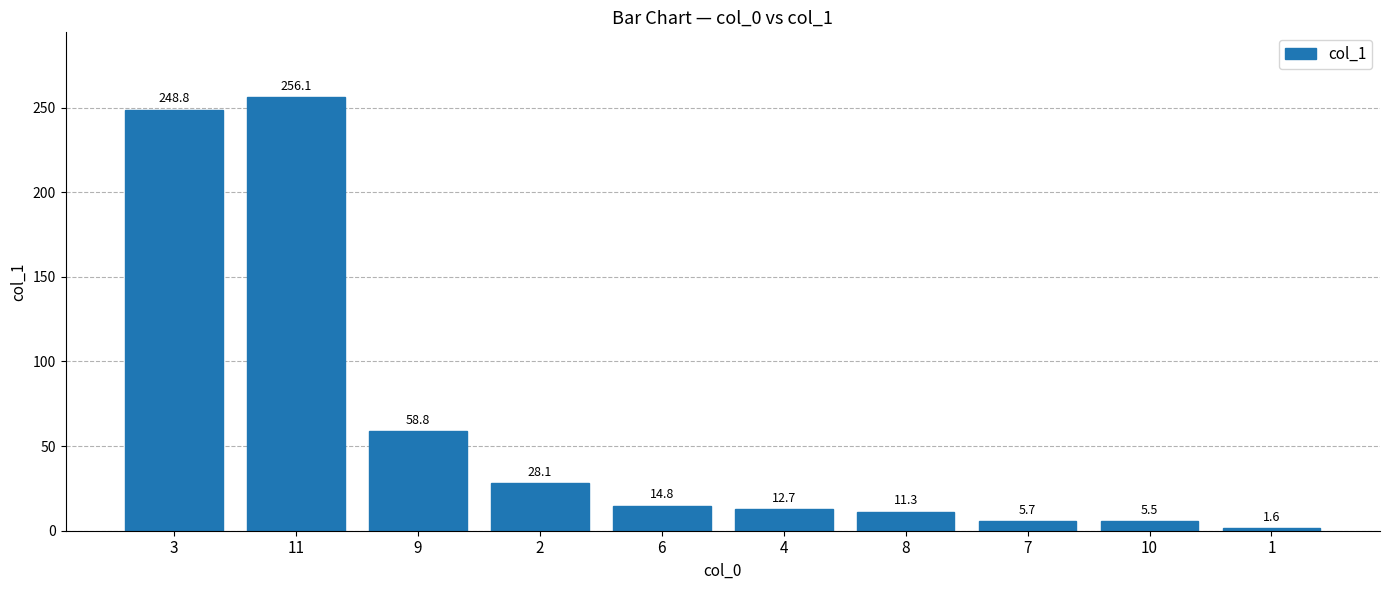

What is the sum of the values at 9 and 8?

70.1